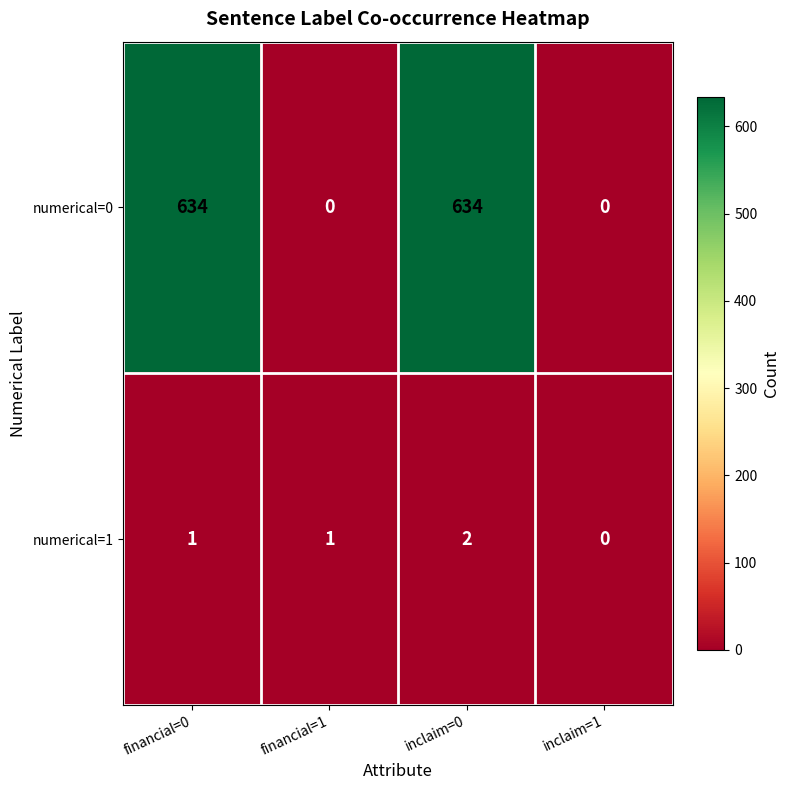

What is the greatest value displayed?

634